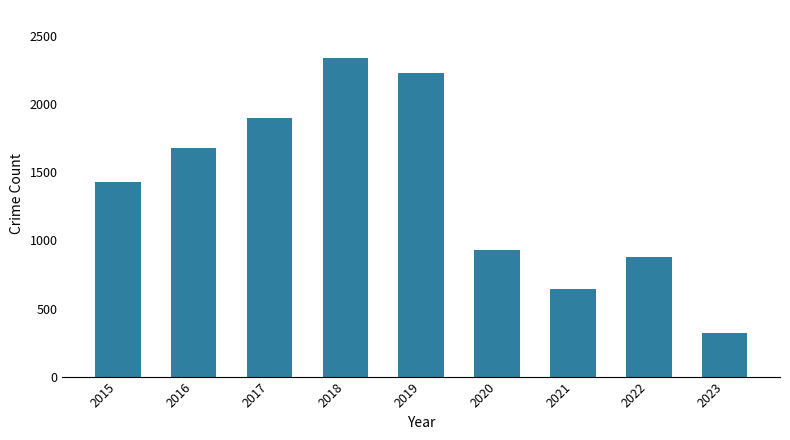

How many series are shown in this chart?

1